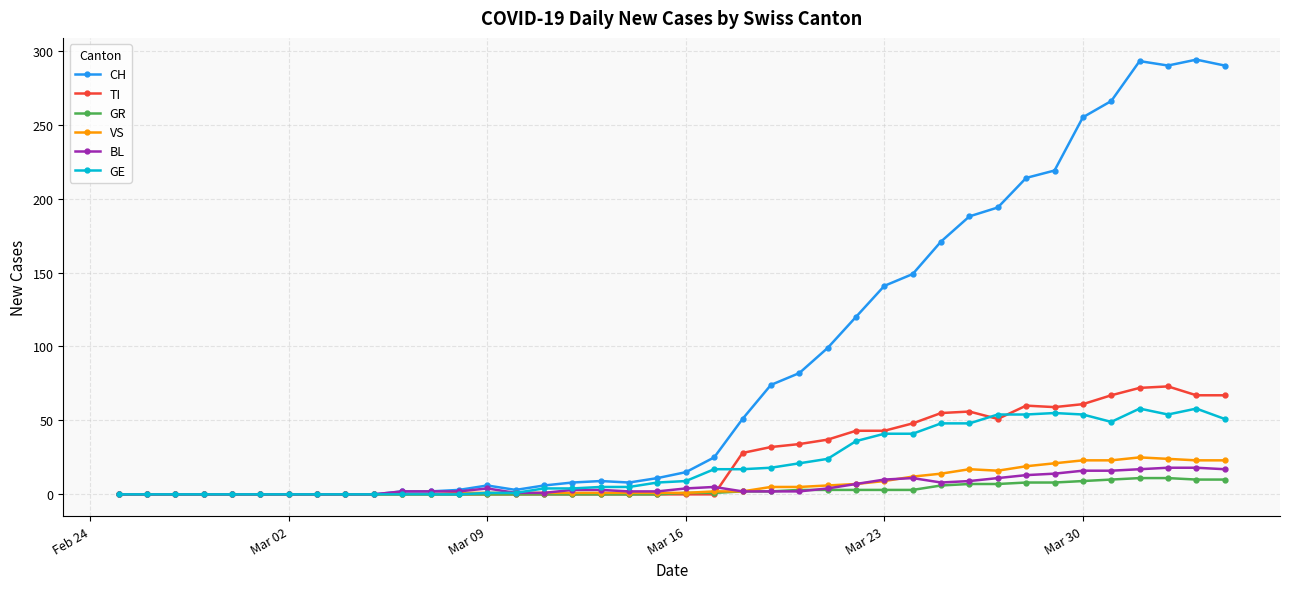

Which series has the largest range (max minus min)?

CH